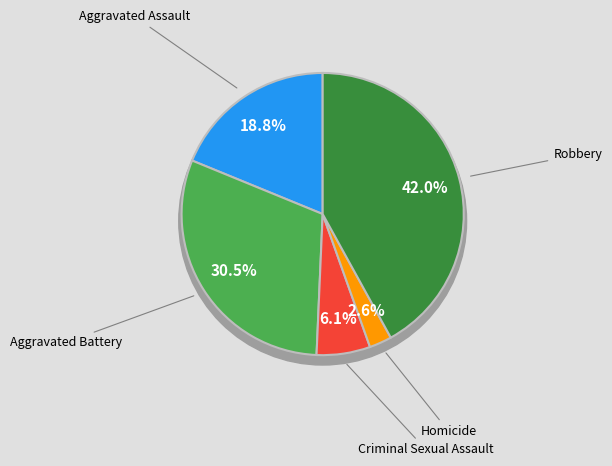

How many slices are in this pie chart?

5